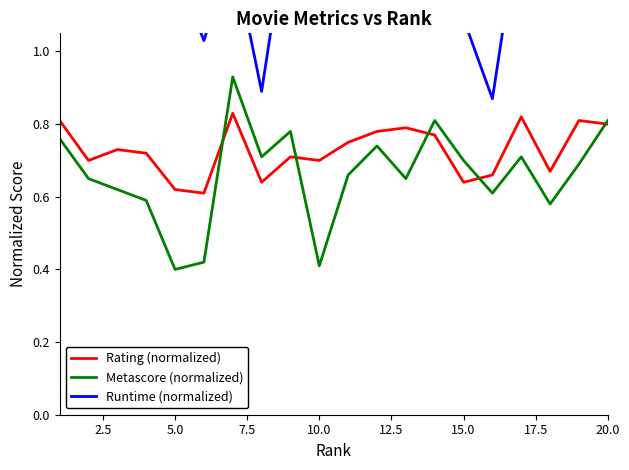

Which series has the largest total across all categories?

Runtime (normalized)